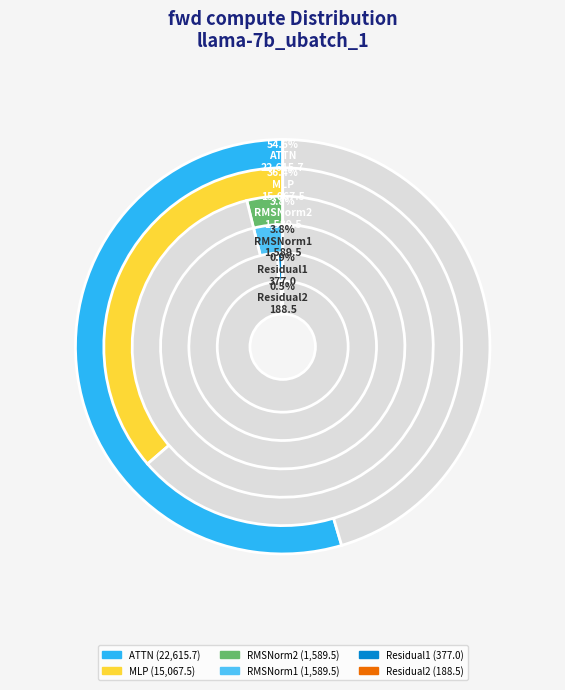

To the nearest percent, what is the combined percentage of RMSNorm1 and Residual1?

5%